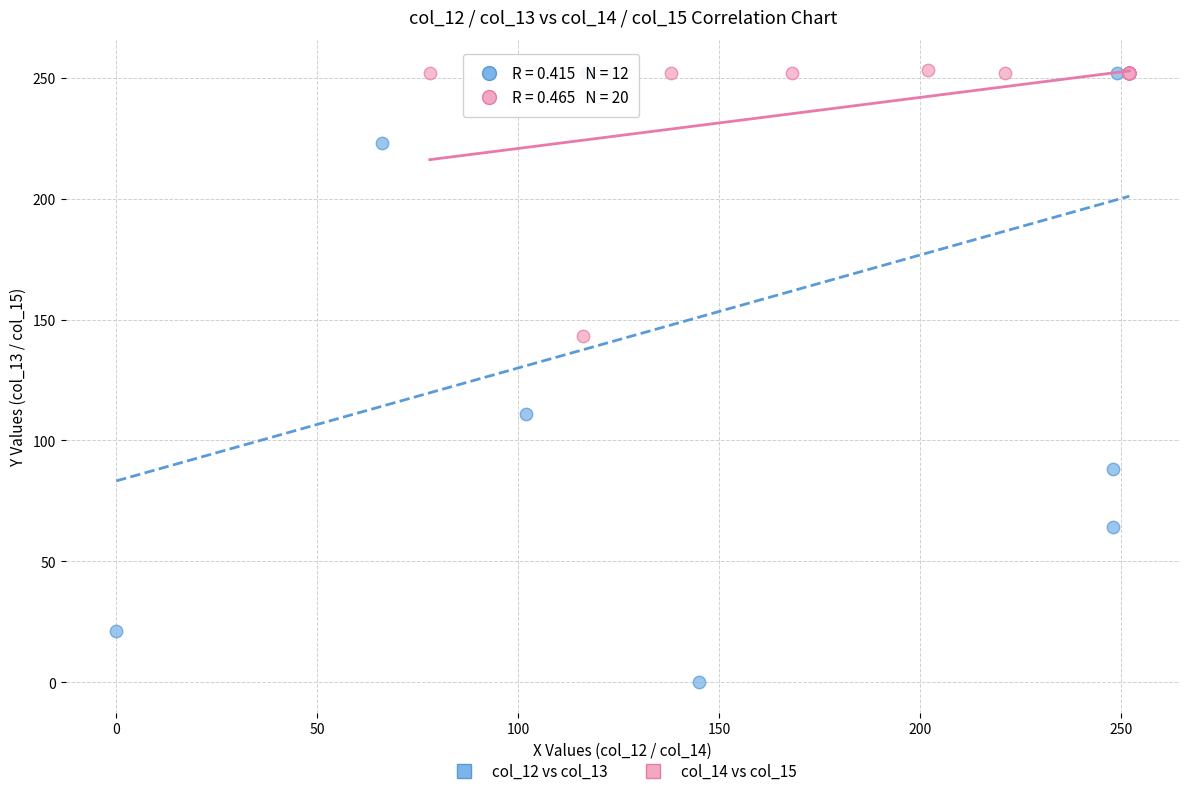

Which series has the largest Y range (max minus min)?

col_12 vs col_13